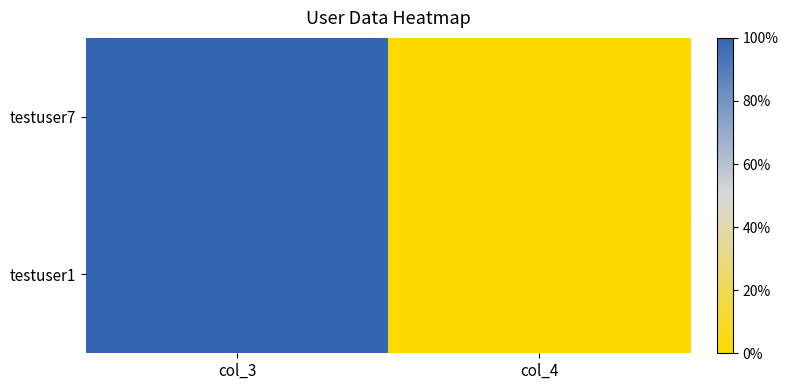

Reading right to left, transcribe all the data shown in this chart.

testuser7: col_4=0	col_3=1
testuser1: col_4=0	col_3=1